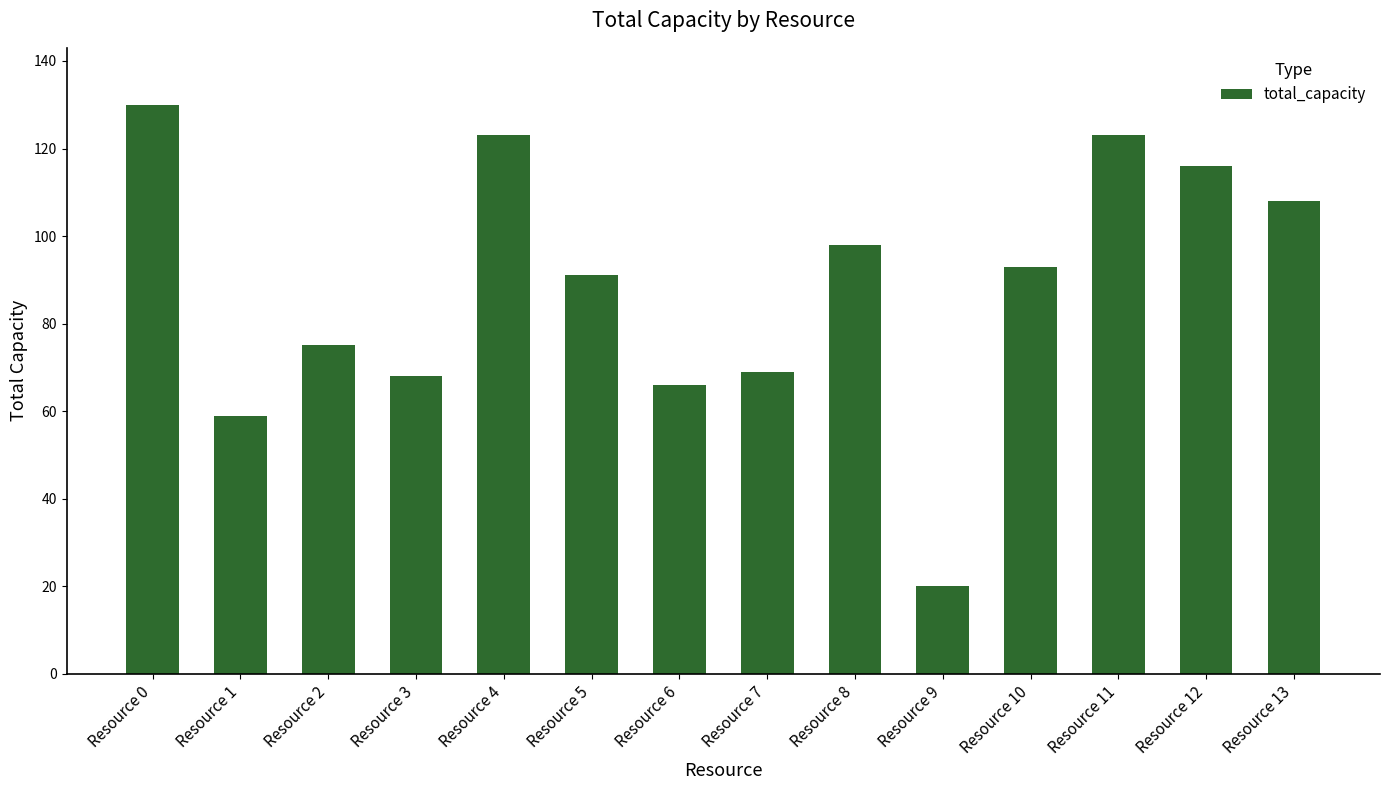

True or false: the data shows 110 at Resource 7.

False